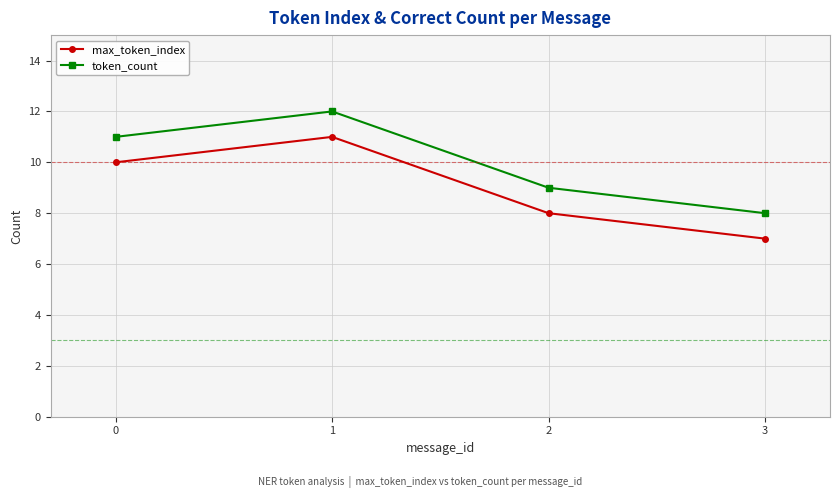

Reading left to right, list all the values displayed in this chart.

max_token_index: 0=10	1=11	2=8	3=7
token_count: 0=11	1=12	2=9	3=8